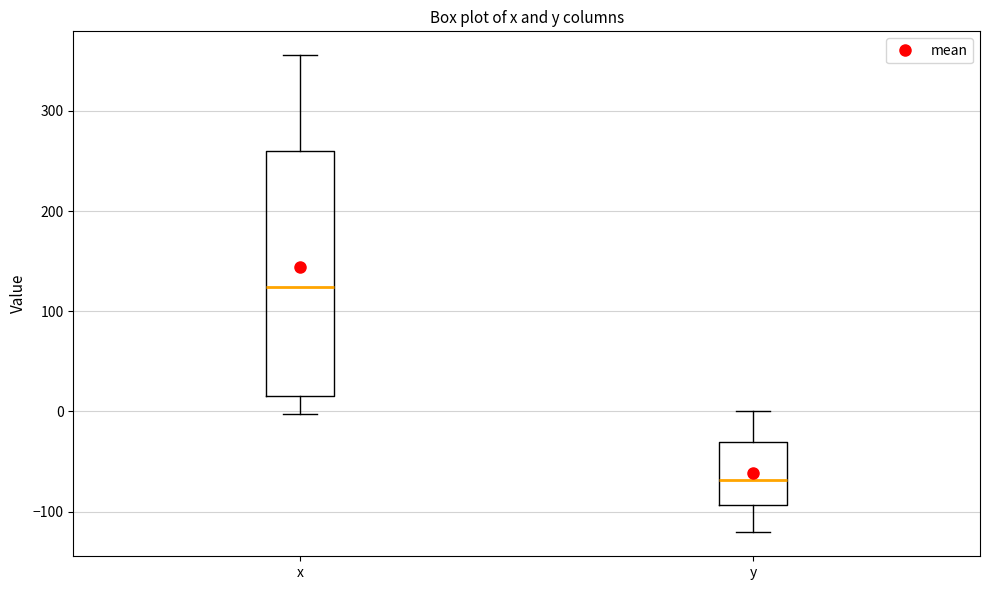

Reading left to right, transcribe this box plot: for each box, give where its median line is, the range the box spans, and where its two whiskers end, as read against the y-axis. The values are not printed on the chart, so give them approximately, as read against the axis.

x: median 120, box 20 to 260, whiskers 0 to 360
y: median -70, box -90 to -30, whiskers -120 to 0